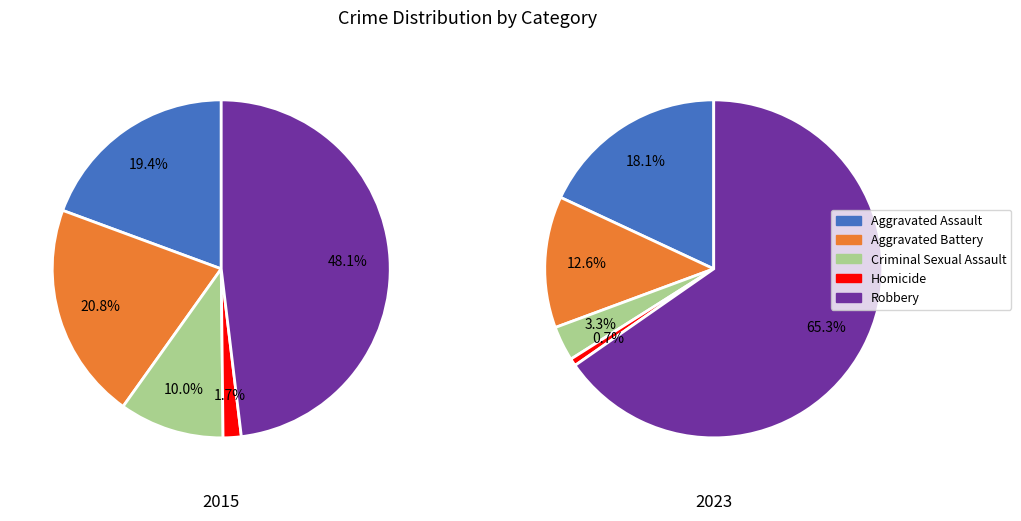

Does any single category account for the majority?

No